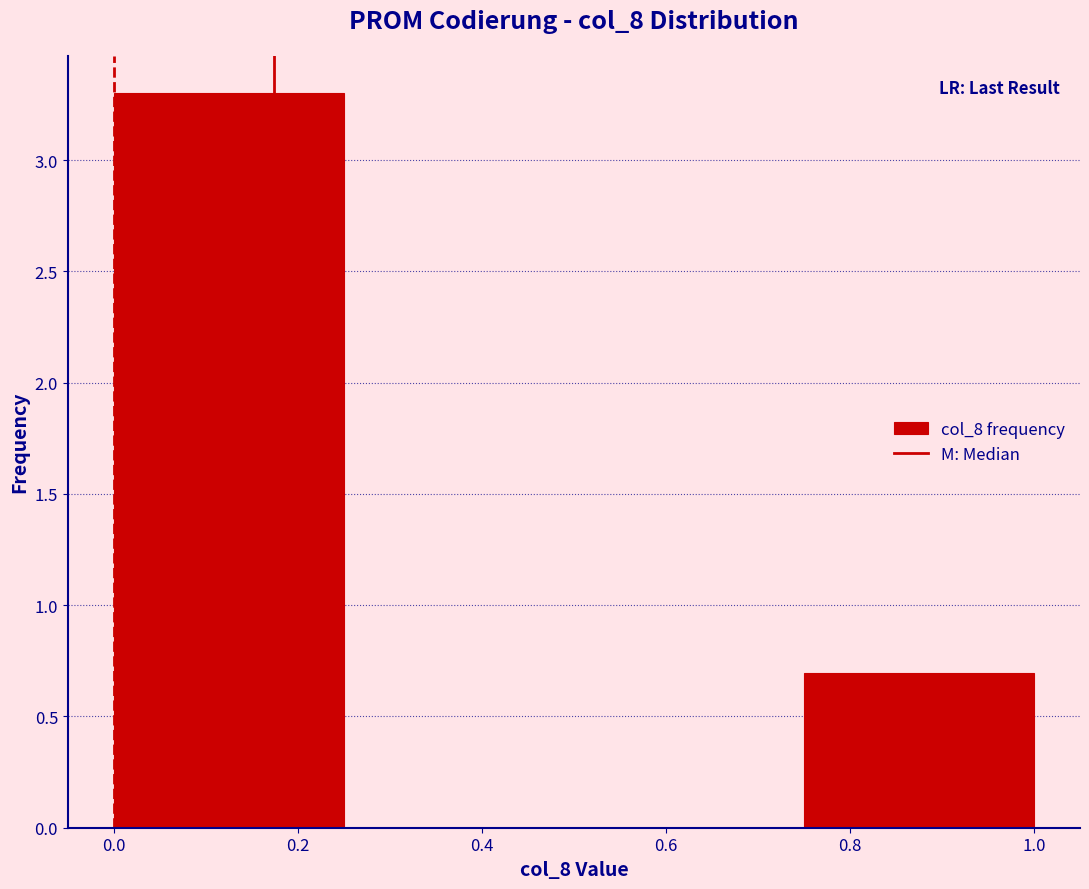

Reading left to right, list every bar in this chart as the range it spans on the x-axis followed by its height. The values are not printed on the chart, so give them approximately, as read against the axis.

0.00 to 0.25: 3.3
0.25 to 0.50: 0
0.50 to 0.75: 0
0.75 to 1.00: 0.7